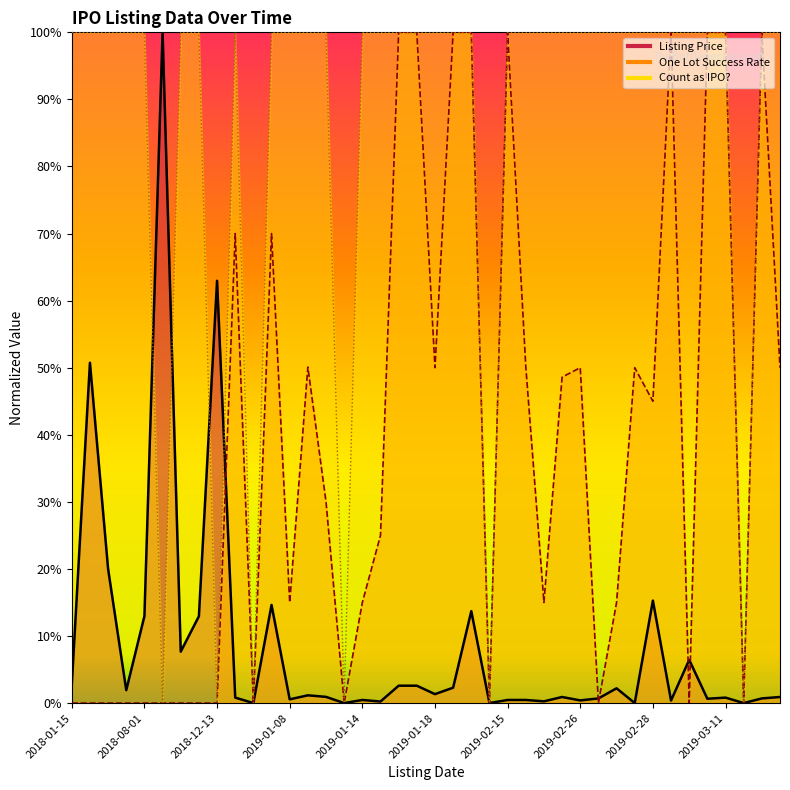

Reading left to right, transcribe all the data shown in this chart.

Count as IPO?: 1.0	1.0	1.0	1.0	1.0	0.0	1.0	1.0	0.0	1.0	0.0	1.0	1.0	1.0	1.0	0.0	1.0	1.0	1.0	1.0	1.0	1.0	1.0	0.0	1.0	1.0	1.0	1.0	1.0	1.0	1.0	1.0	1.0	1.0	1.0	1.0	1.0	0.0	1.0	1.0
One Lot Success Rate: 0.0	0.0	0.0	0.0	0.0	0.0	0.0	0.0	0.0	0.7	0.0	0.7	0.1	0.5	0.3	0.0	0.1	0.2	1.0	1.0	0.5	1.0	1.0	0.0	1.0	0.5	0.1	0.5	0.5	0.0	0.1	0.5	0.5	1.0	0.0	1.0	1.0	0.0	1.0	0.5
Listing Price: 0.0	0.5	0.2	0.0	0.1	1.0	0.1	0.1	0.6	0.0	0.0	0.1	0.0	0.0	0.0	0.0	0.0	0.0	0.0	0.0	0.0	0.0	0.1	0.0	0.0	0.0	0.0	0.0	0.0	0.0	0.0	0.0	0.2	0.0	0.1	0.0	0.0	0.0	0.0	0.0